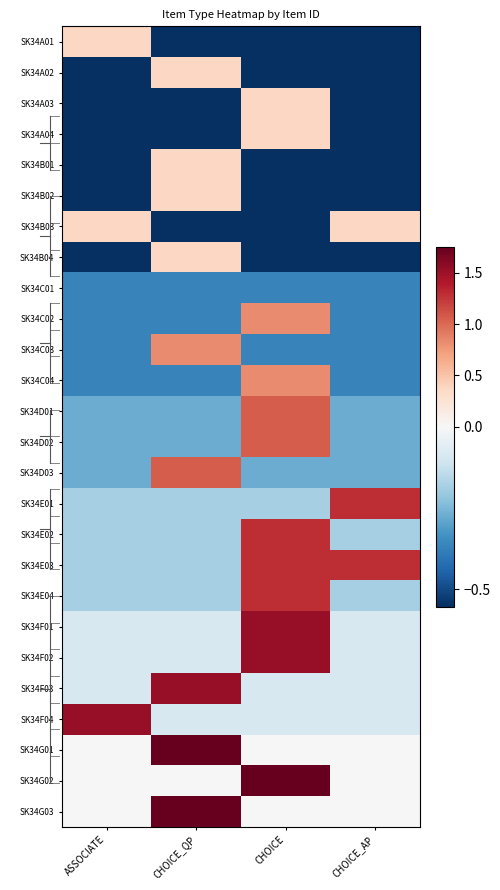

What is the minimum value shown in the chart?

-0.6